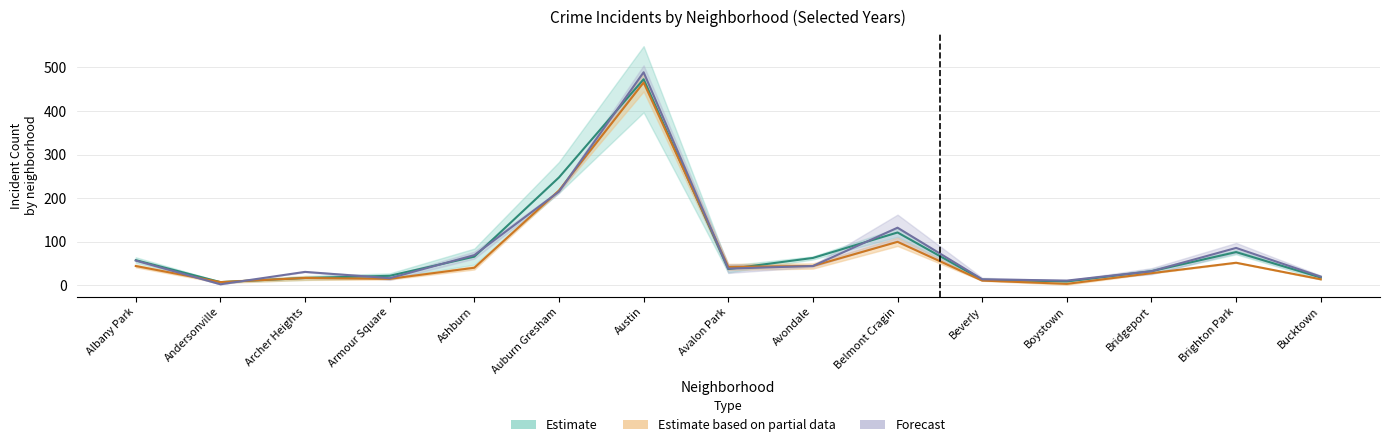

How many lines are shown in the chart?

3